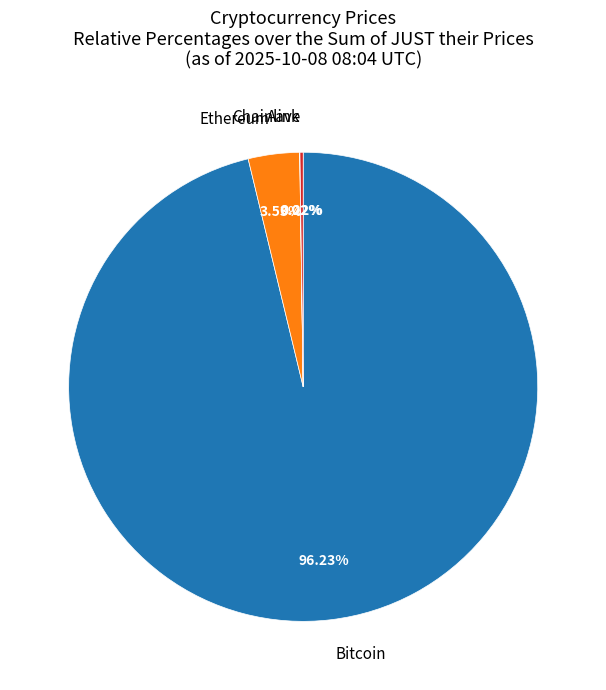

Does any single category account for the majority?

Yes